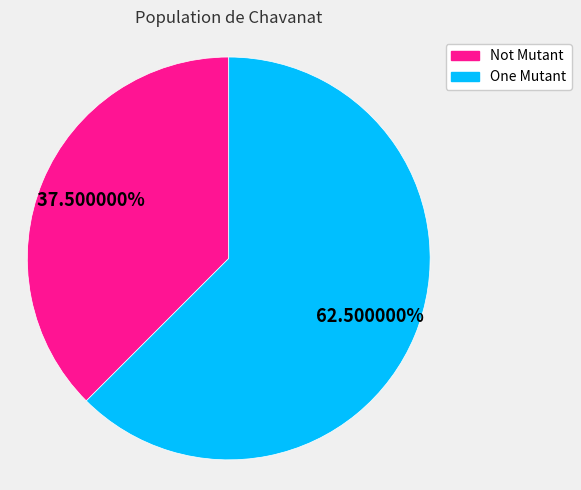

Rank the categories by value from lowest to highest.

Not Mutant, One Mutant